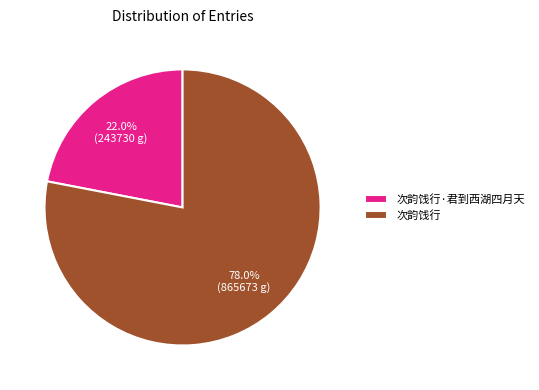

True or false: 次韵饯行·君到西湖四月天 accounts for 22% of the total.

True